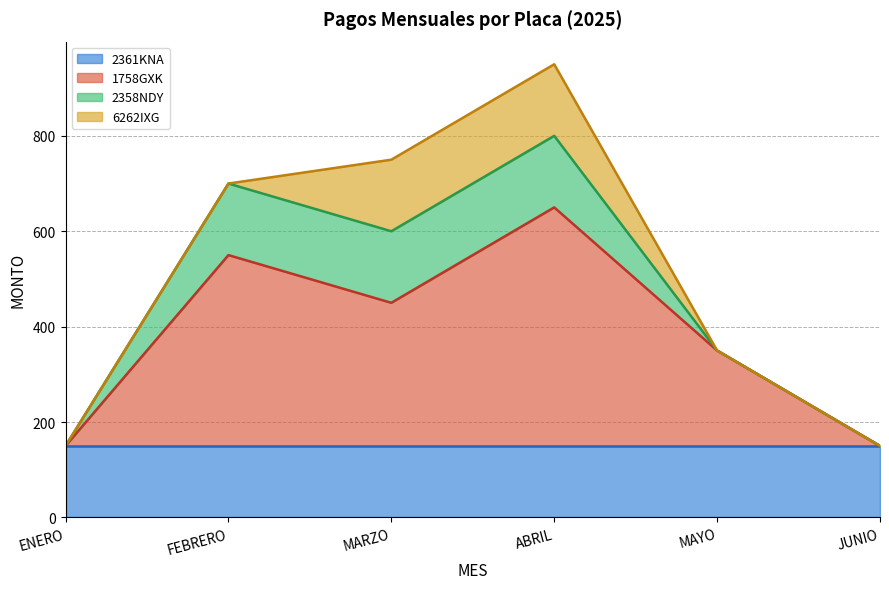

What is the sum of the 6262IXG values at ABRIL and ENERO?

150